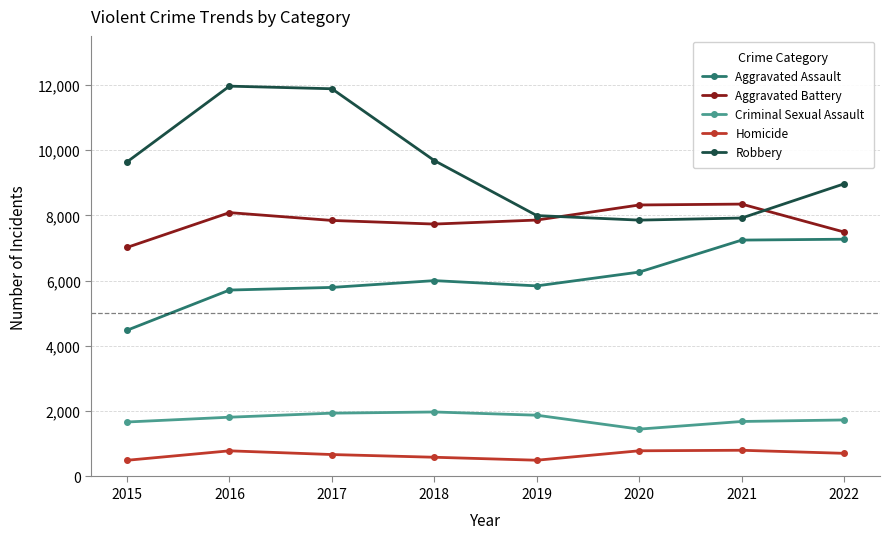

What is the greatest value displayed?

11960